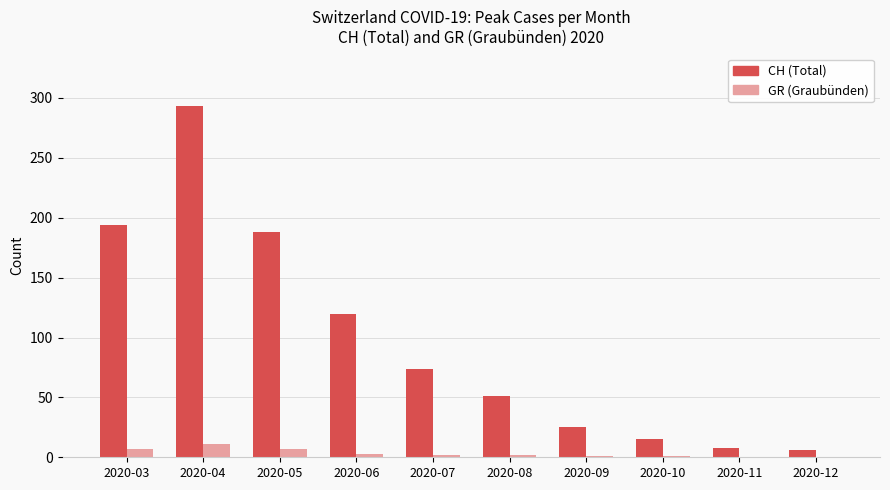

Between 2020-06 and 2020-08, which series saw the biggest shift?

CH (Total)